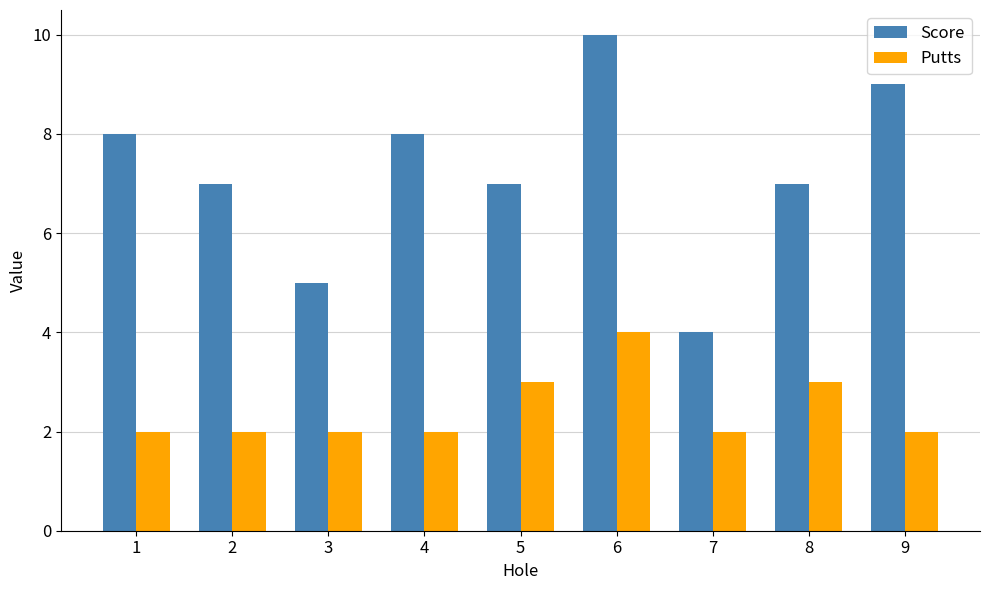

At which category is the sum across all series the highest?

6